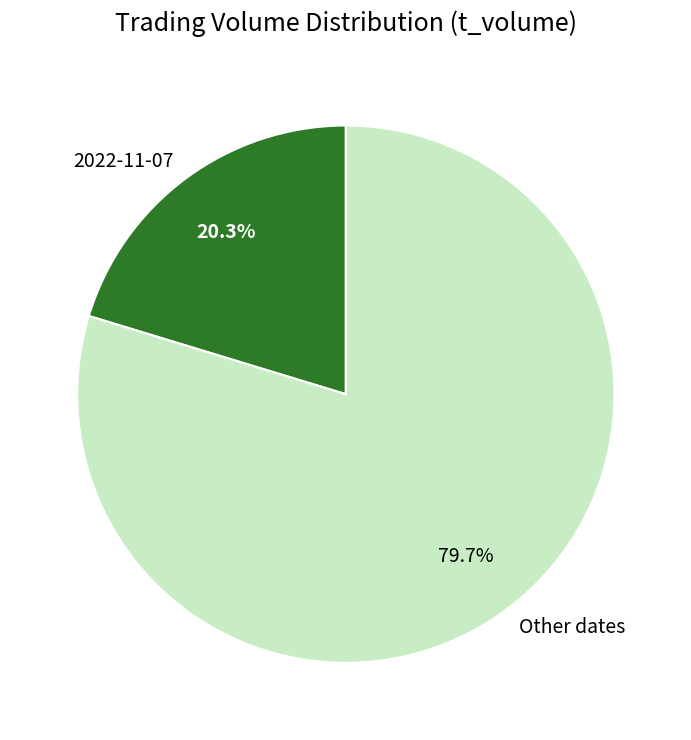

Between 2022-11-07 and Other dates, which is larger?

Other dates